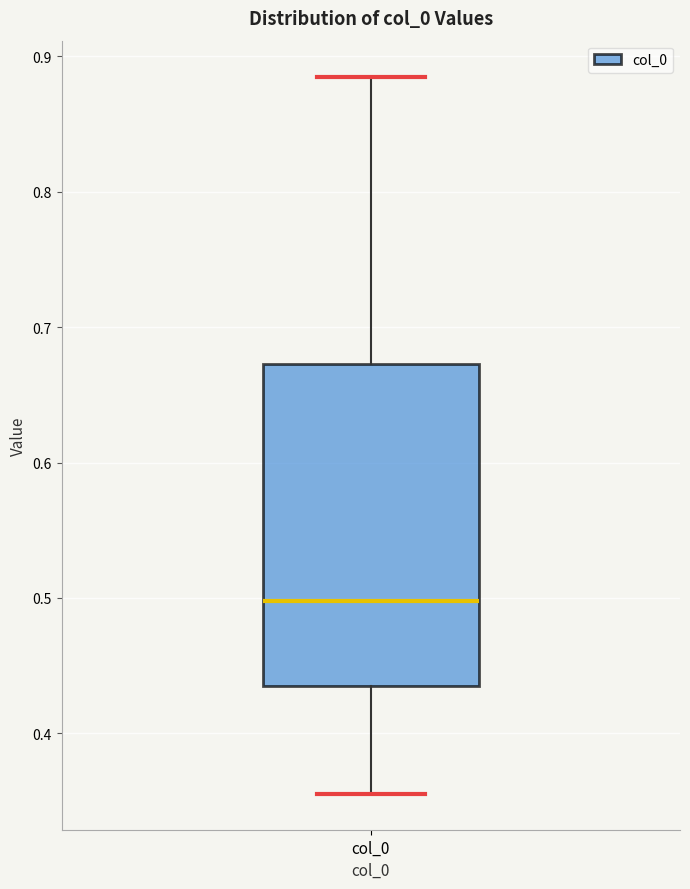

Transcribe this box plot: give where the median line is, the range the box spans, and where the two whiskers end, as read against the y-axis. The values are not printed on the chart, so give them approximately, as read against the axis.

median 0.50, box 0.43 to 0.67, whiskers 0.36 to 0.89